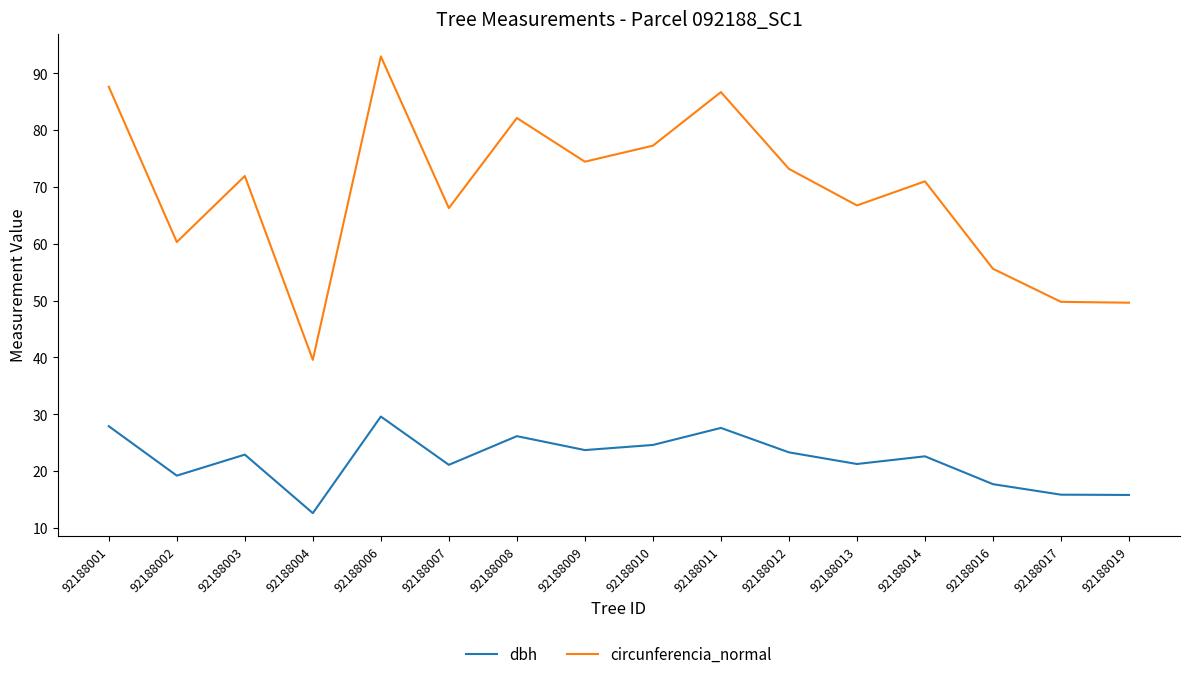

At which label does circunferencia_normal first exceed 71?

92188001